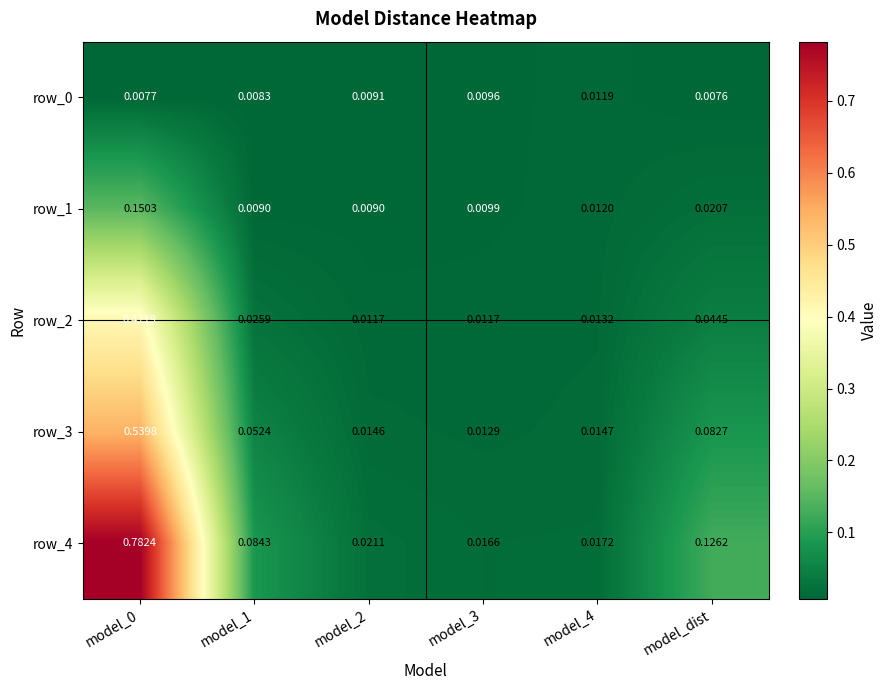

Which category has the lowest value across all series?

model_dist